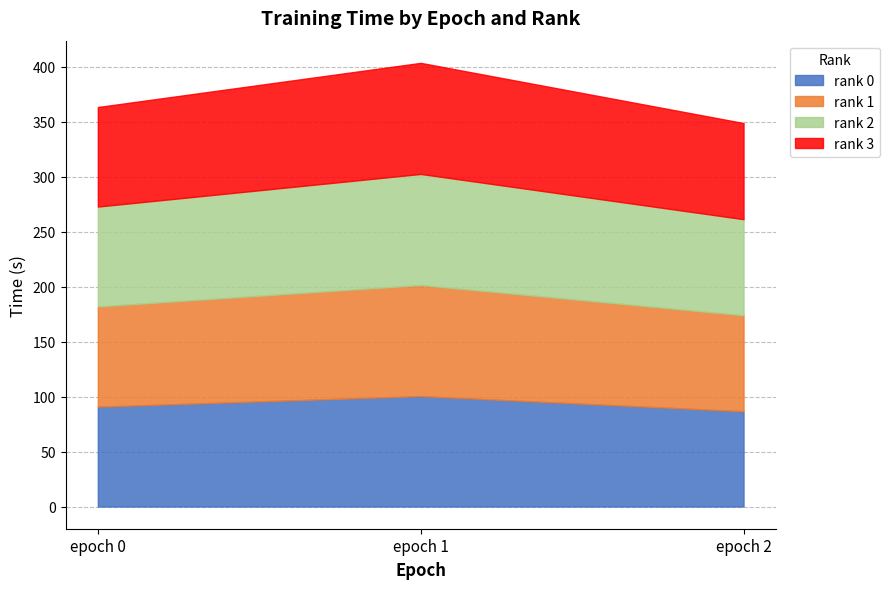

Is it true that rank 3 equals 90.6 at epoch 0?

True